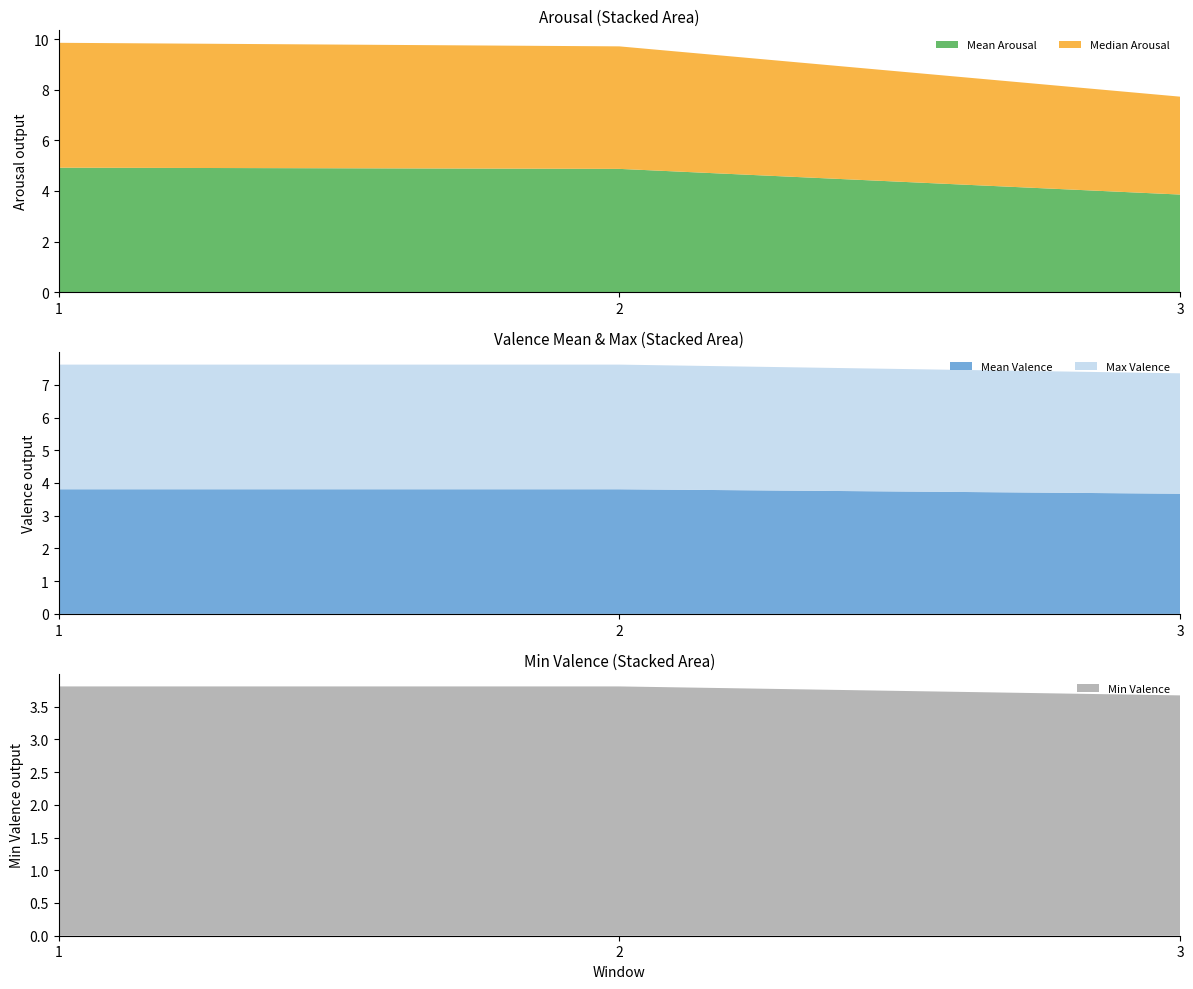

Reading left to right, extract all data points from this chart.

Mean Arousal: 1=4.9	2=4.9	3=3.9
Median Arousal: 1=4.9	2=4.8	3=3.9
Mean Valence: 1=3.8	2=3.8	3=3.7
Max Valence: 1=3.8	2=3.8	3=3.7
Min Valence: 1=3.8	2=3.8	3=3.7